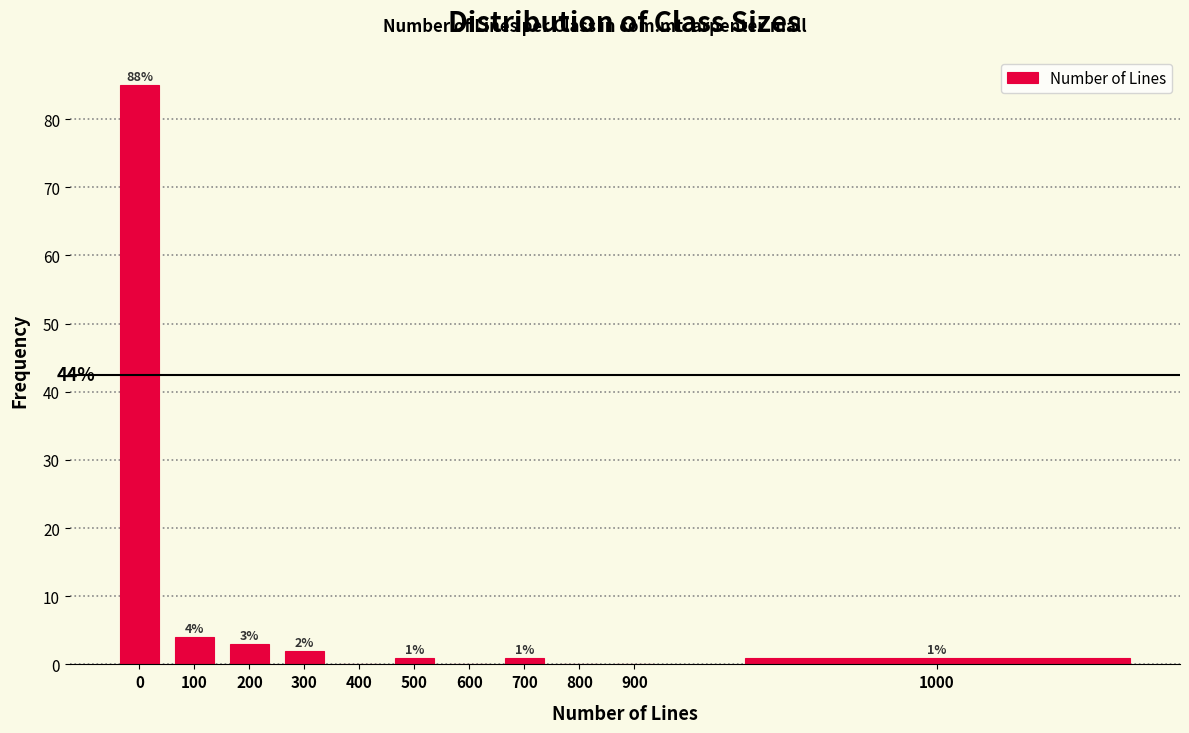

Reading right to left, list all the values displayed in this chart.

1000=1	900=0	800=0	700=1	600=0	500=1	400=0	300=2	200=3	100=4	0=85